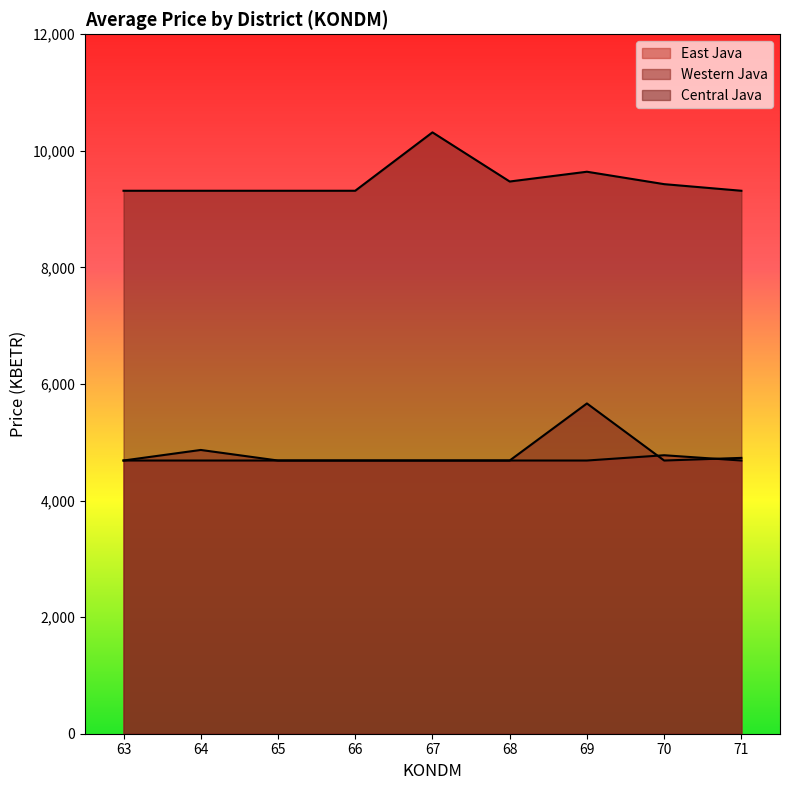

Reading right to left, what are all the values shown in this chart?

East Java: 71=4687.2	70=4777.9	69=4687.2	68=4687.2	67=4687.2	66=4687.2	65=4687.2	64=4687.2	63=4687.2
Western Java: 71=4732.5	70=4687.2	69=5666.4	68=4687.2	67=4687.2	66=4687.2	65=4687.2	64=4868.5	63=4687.2
Central Java: 71=9315.5	70=9428.8	69=9641.9	68=9474.2	67=10317.3	66=9315.5	65=9315.5	64=9315.5	63=9315.5